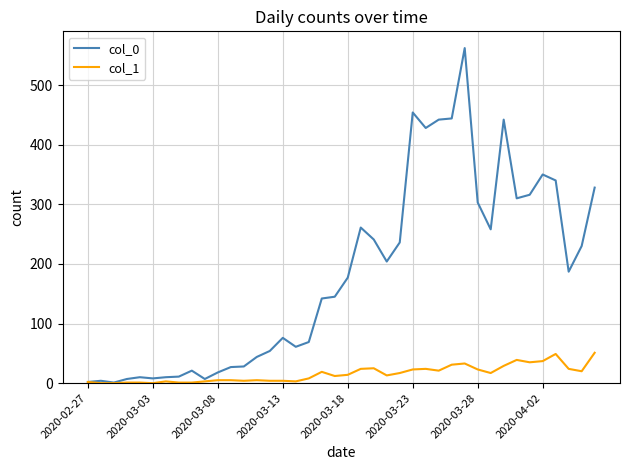

Which series has the largest range (max minus min)?

col_0